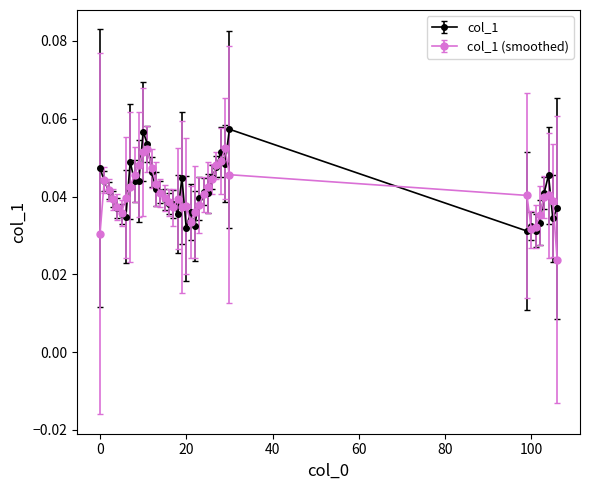

Count the col_1 (smoothed) values in the range 0 to 1.

39